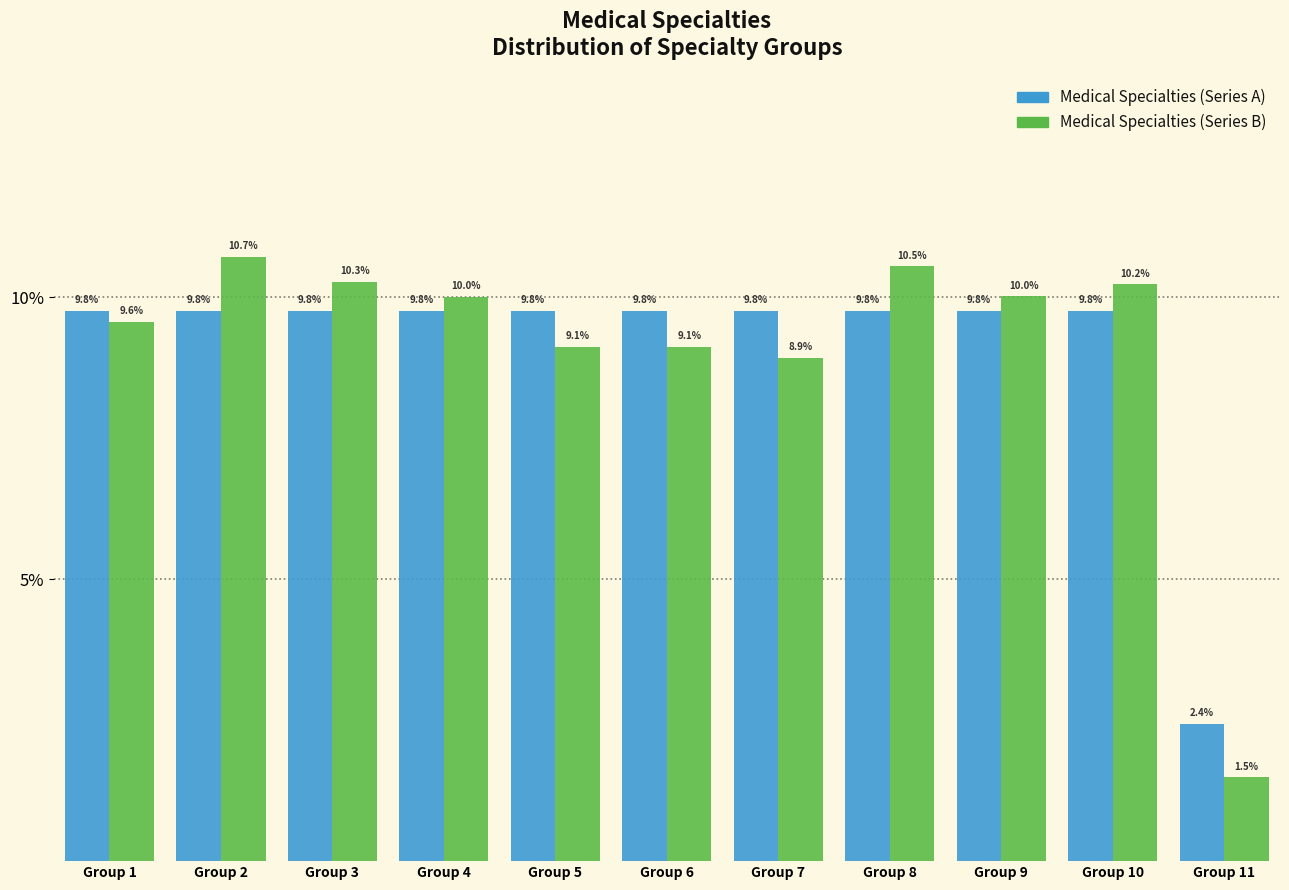

What are all the series names shown in the legend?

Medical Specialties (Series A), Medical Specialties (Series B)